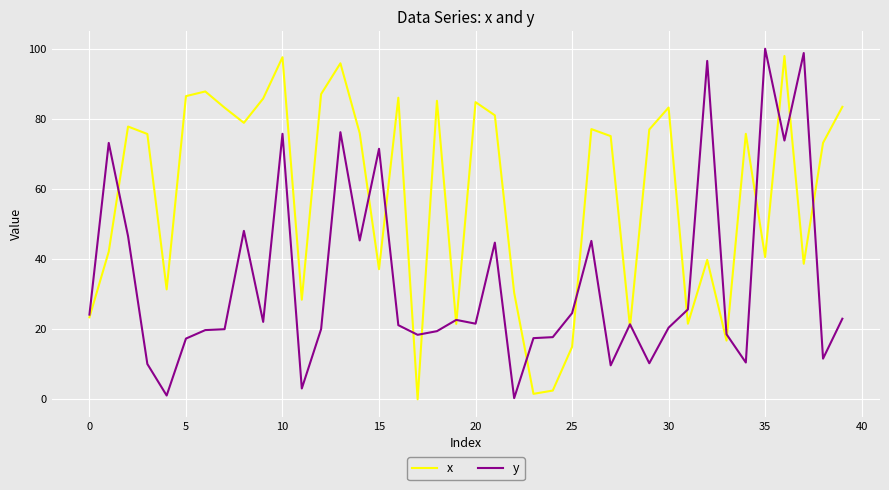

What is the greatest value displayed?

100.0